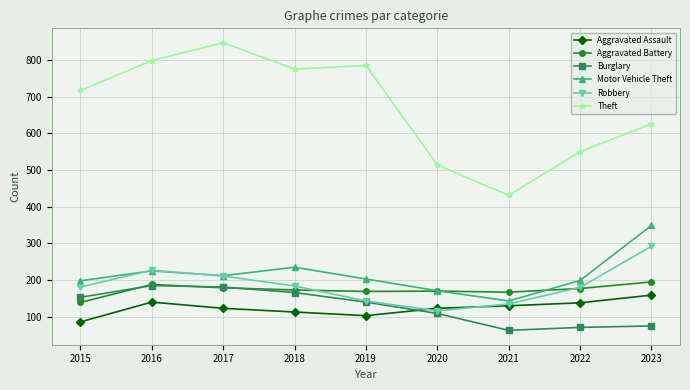

The value of Robbery at 2019 is 246. True or false?

False